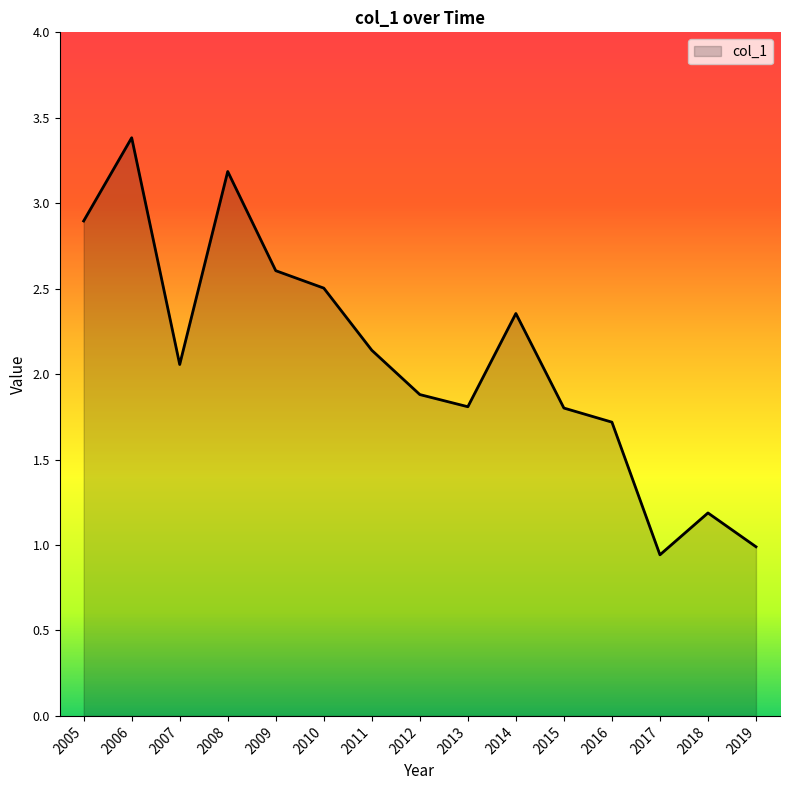

What is the greatest value displayed?

3.4